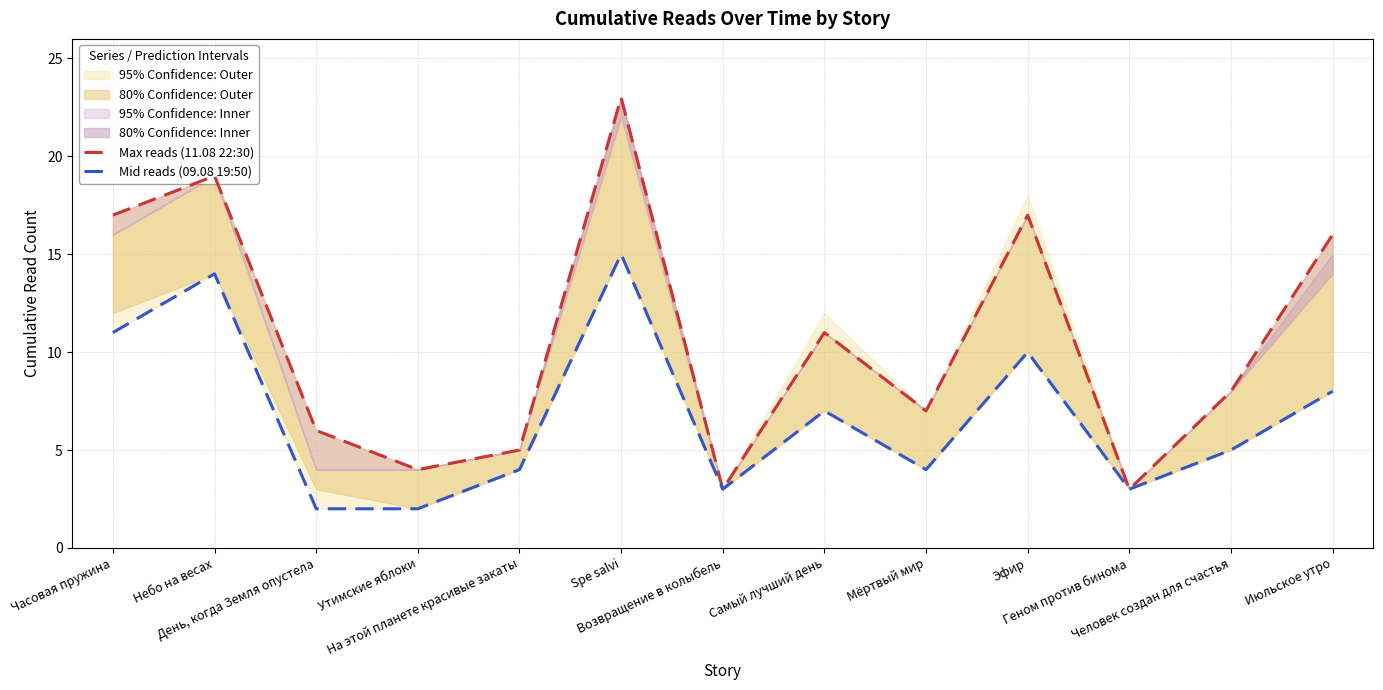

Which series changed the most between Часовая пружина and Эфир?

Mid reads (09.08 19:50)